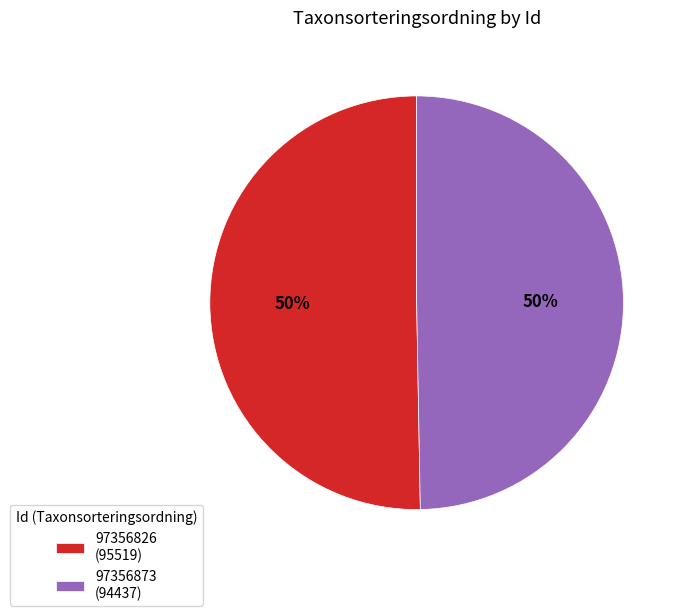

Do 97356826 (95519) and 97356873 (94437) together represent more than half of the pie?

Yes